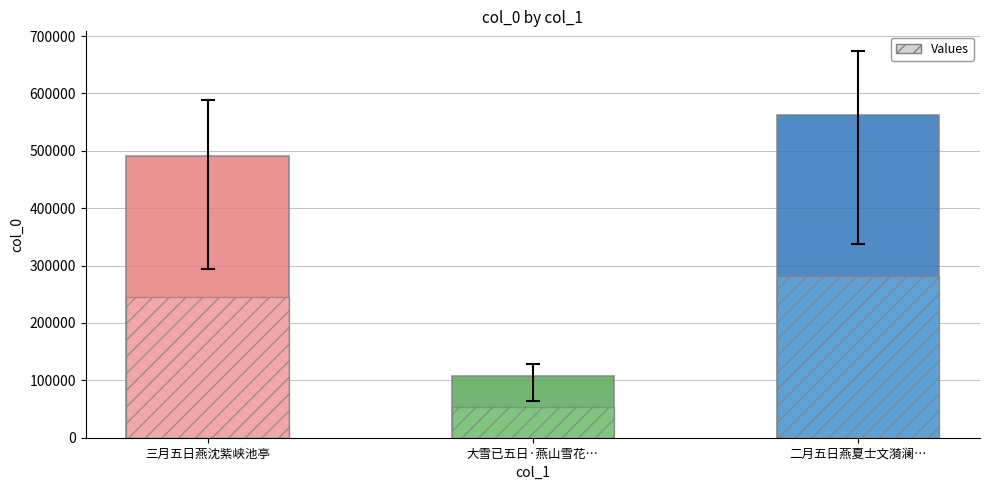

What is the greatest value displayed?

562117.0